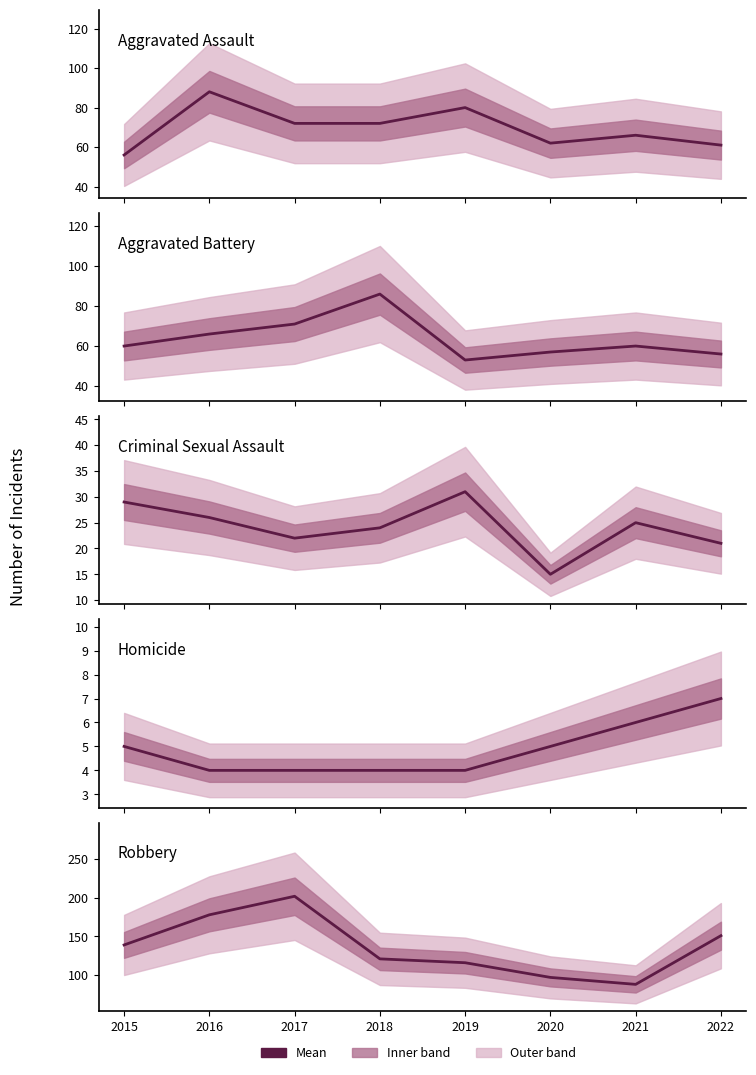

True or false: Aggravated Battery and Homicide cross at least once.

False